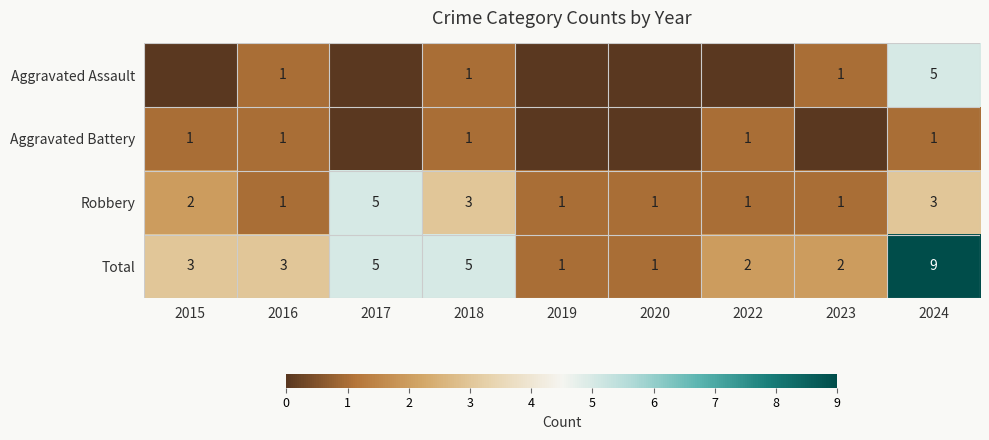

At which category is the sum across all series the highest?

2024